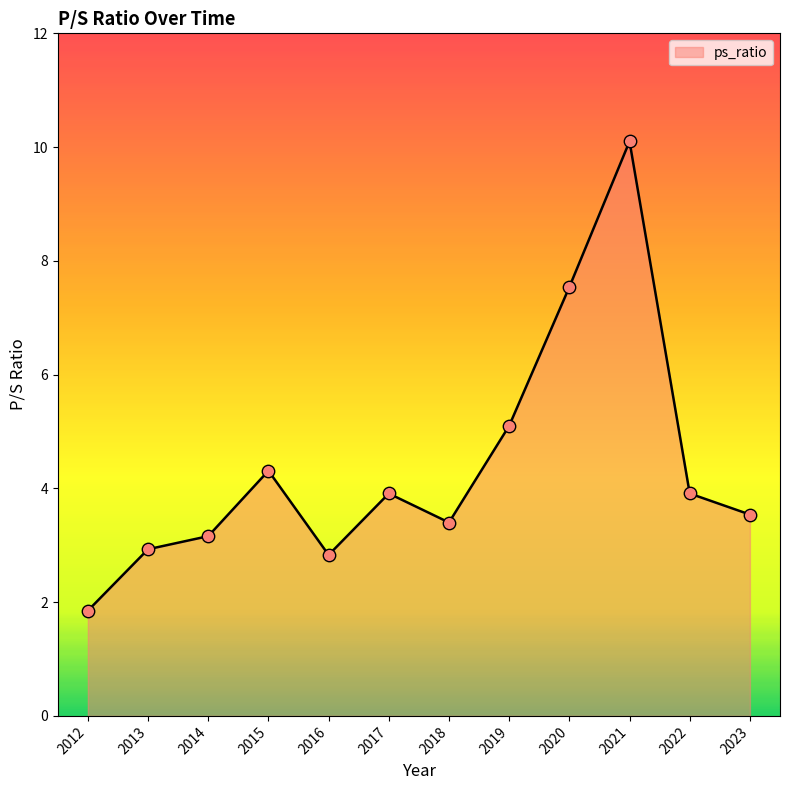

What is the ratio of the value at 2022 to the value at 2023?

1.1